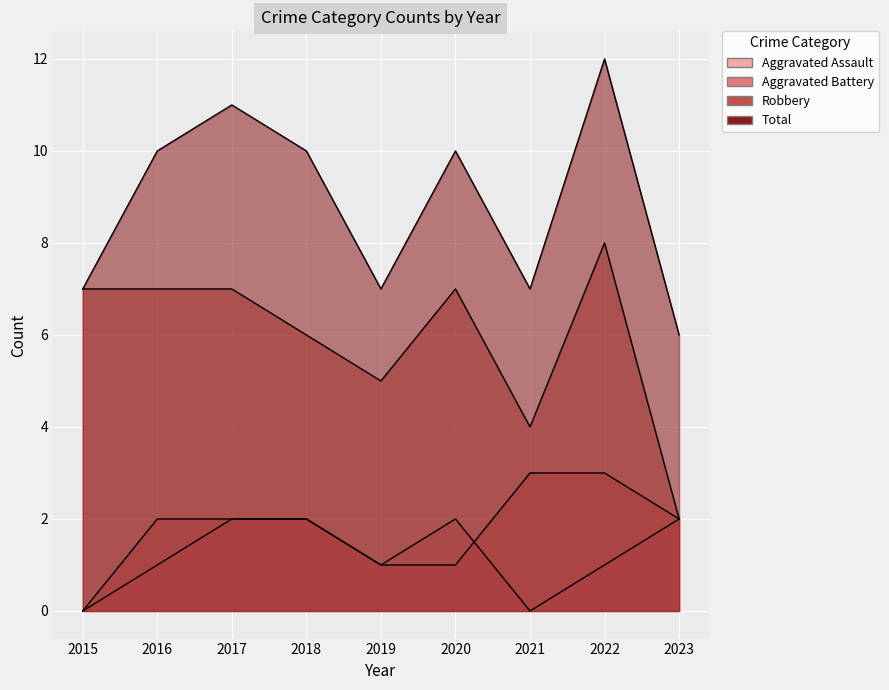

At how many categories does at least one series exceed 7?

5